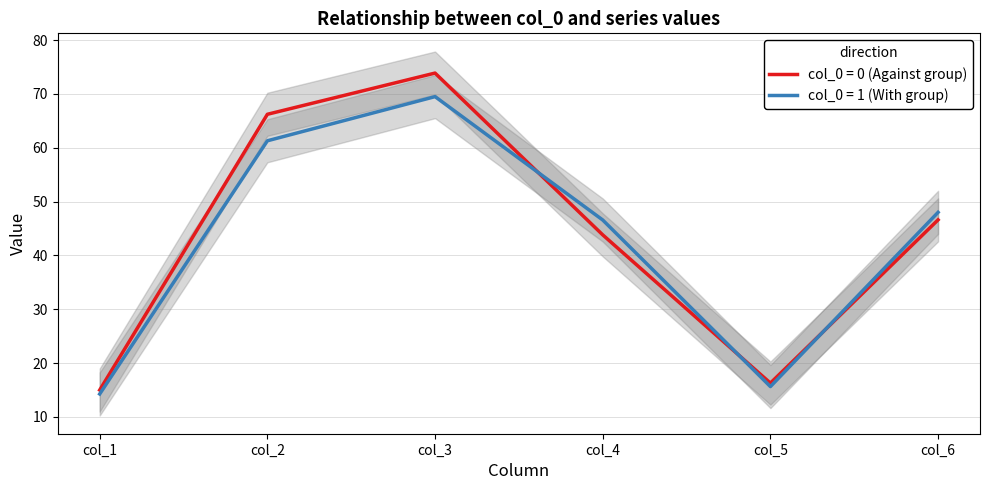

What is the minimum value for col_5?

15.6